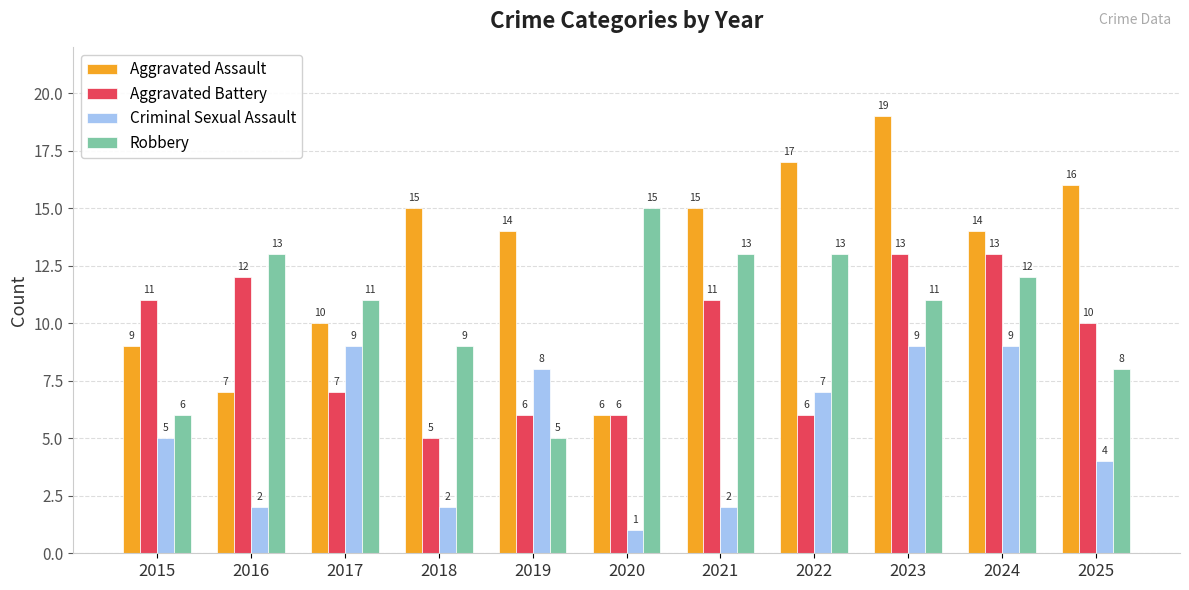

List the series in order of their peak value, highest first.

Aggravated Assault, Robbery, Aggravated Battery, Criminal Sexual Assault